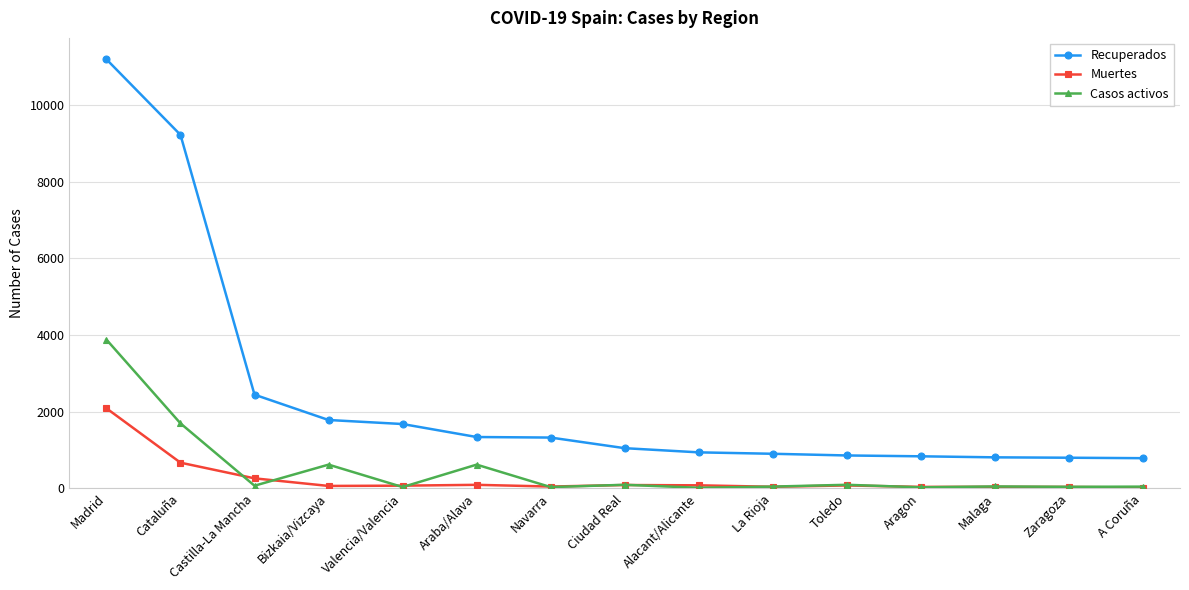

What is the label of the 7th point from the left?

Navarra